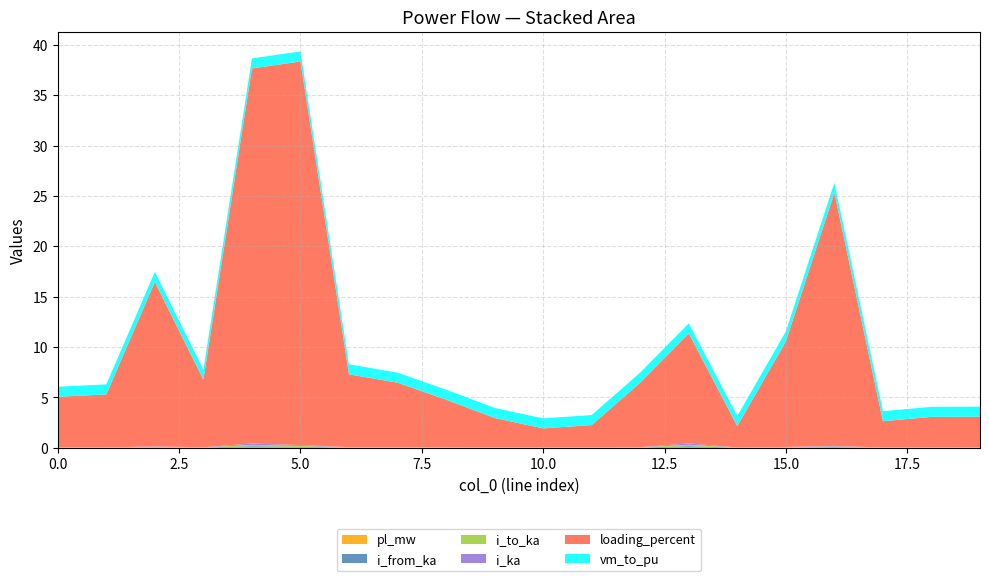

Reading left to right, extract all data points from this chart.

pl_mw: 0=0.0	1=0.0	2=0.0	3=0.0	4=0.0	5=0.0	6=0.0	7=0.0	8=0.0	9=0.0	10=0.0	11=0.0	12=0.0	13=0.0	14=0.0	15=0.0	16=0.0	17=0.0	18=0.0	19=0.0
i_from_ka: 0=0.0	1=0.0	2=0.0	3=0.0	4=0.1	5=0.1	6=0.0	7=0.0	8=0.0	9=0.0	10=0.0	11=0.0	12=0.0	13=0.1	14=0.0	15=0.0	16=0.1	17=0.0	18=0.0	19=0.0
i_to_ka: 0=0.0	1=0.0	2=0.0	3=0.0	4=0.1	5=0.1	6=0.0	7=0.0	8=0.0	9=0.0	10=0.0	11=0.0	12=0.0	13=0.1	14=0.0	15=0.0	16=0.1	17=0.0	18=0.0	19=0.0
i_ka: 0=0.0	1=0.0	2=0.0	3=0.0	4=0.1	5=0.1	6=0.0	7=0.0	8=0.0	9=0.0	10=0.0	11=0.0	12=0.0	13=0.1	14=0.0	15=0.0	16=0.1	17=0.0	18=0.0	19=0.0
loading_percent: 0=5.0	1=5.3	2=16.4	3=6.7	4=37.3	5=38.1	6=7.2	7=6.4	8=4.7	9=2.9	10=1.9	11=2.2	12=6.4	13=10.9	14=2.1	15=10.5	16=25.2	17=2.6	18=3.0	19=3.0
vm_to_pu: 0=1.0	1=1.0	2=1.0	3=1.0	4=1.0	5=1.0	6=1.0	7=1.0	8=1.0	9=1.0	10=1.0	11=1.0	12=1.0	13=1.0	14=1.0	15=1.0	16=1.0	17=1.0	18=1.0	19=1.0